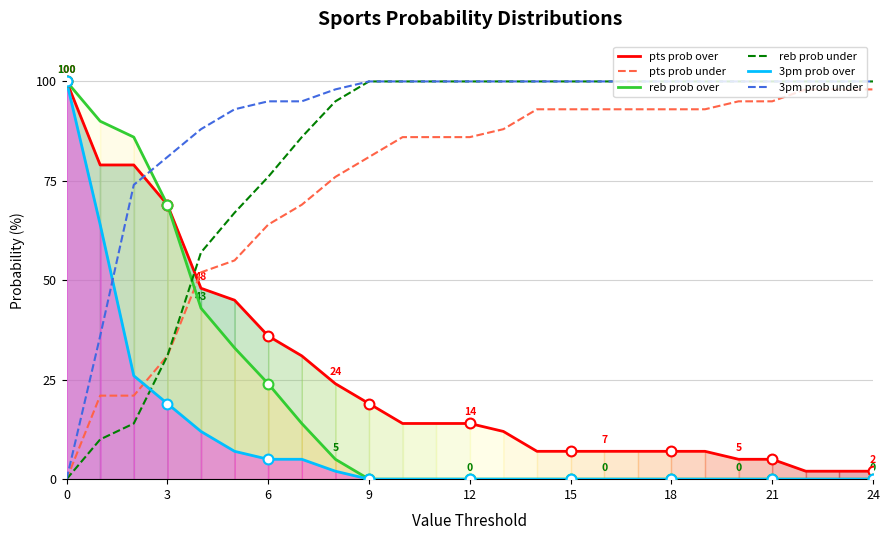

Which series has the largest total across all categories?

3pm prob under